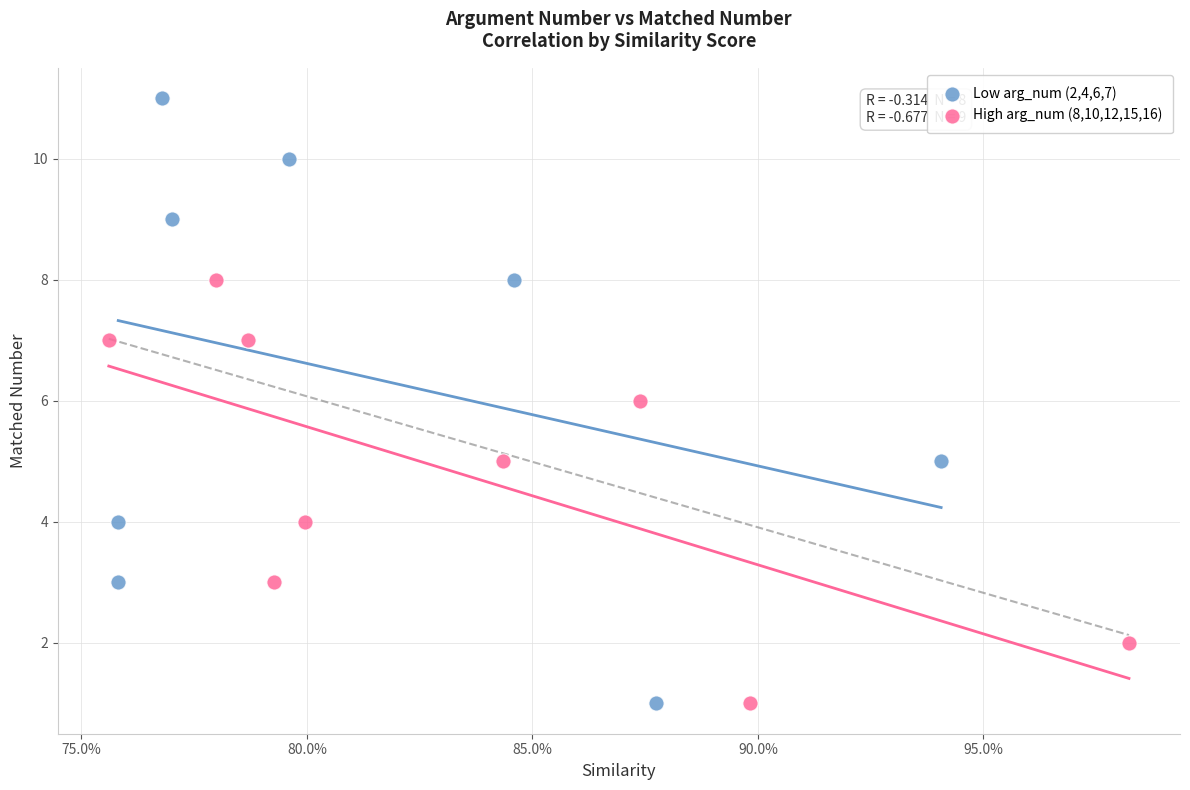

Which series has the widest spread of Y values?

Low arg_num (2,4,6,7)